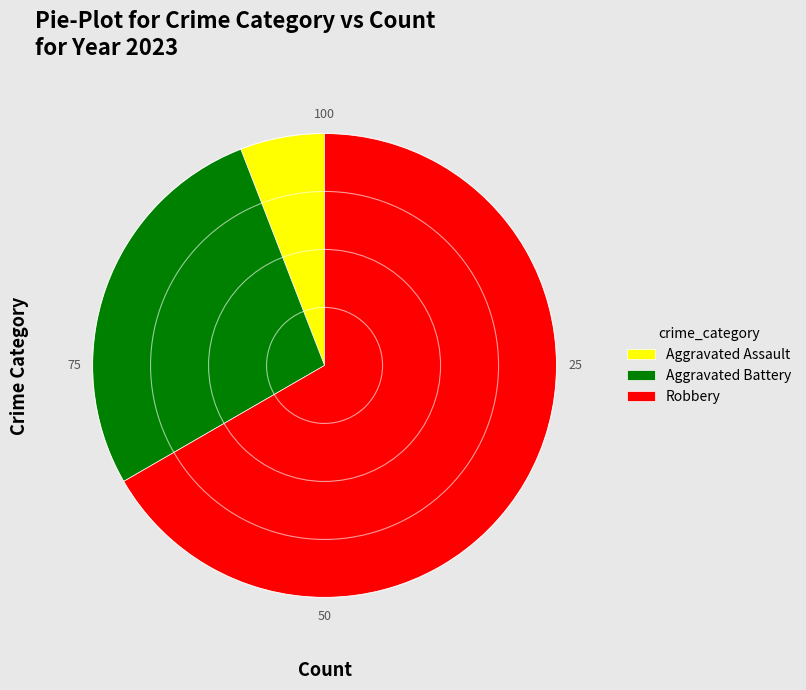

Between Robbery and Aggravated Assault, which is larger?

Robbery